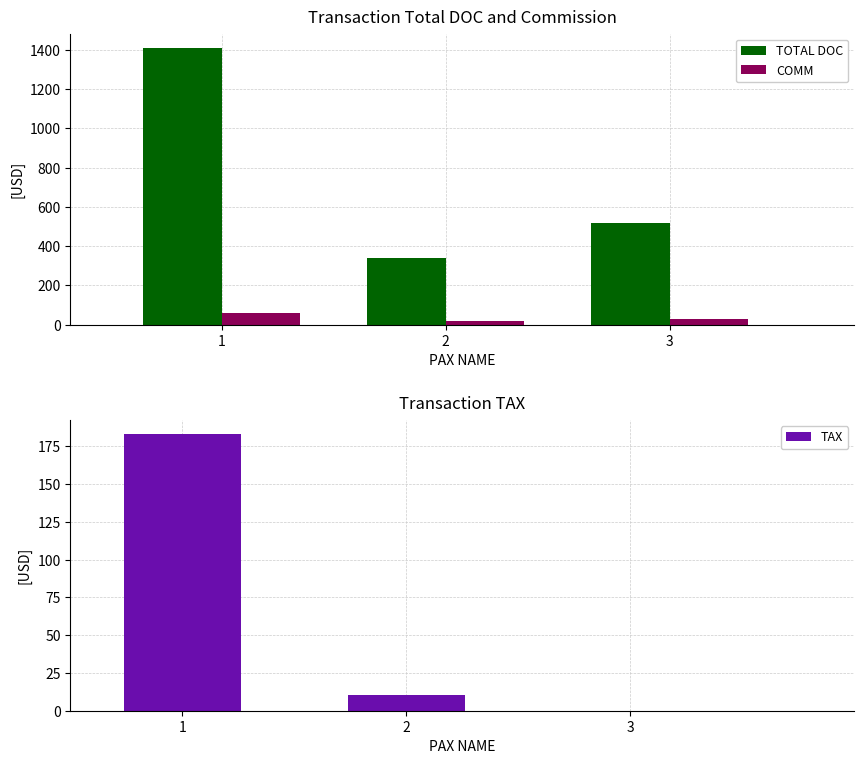

What is the maximum value shown in the chart?

1412.0